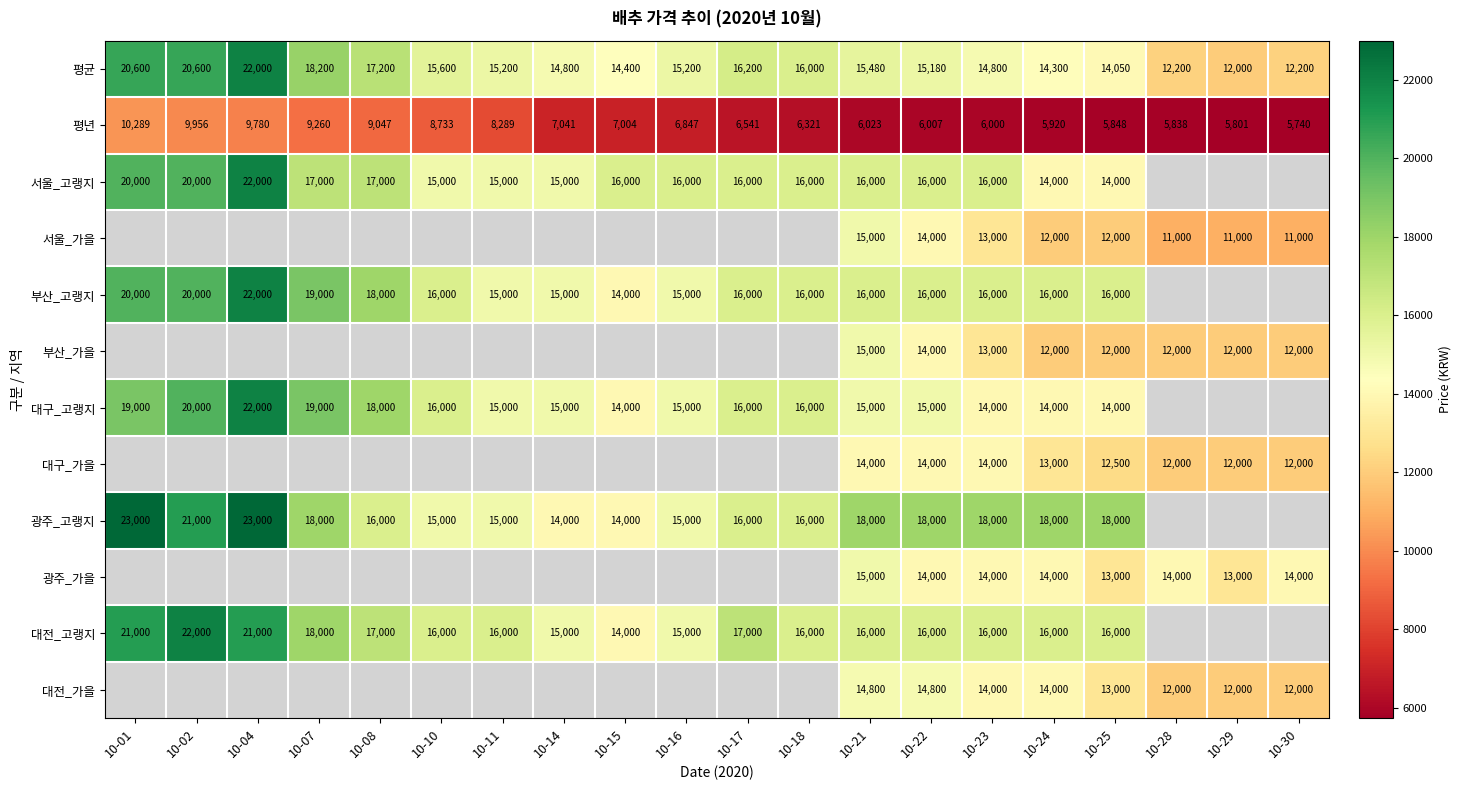

What is the difference between the maximum and second lowest values in the 평균 series?

9800